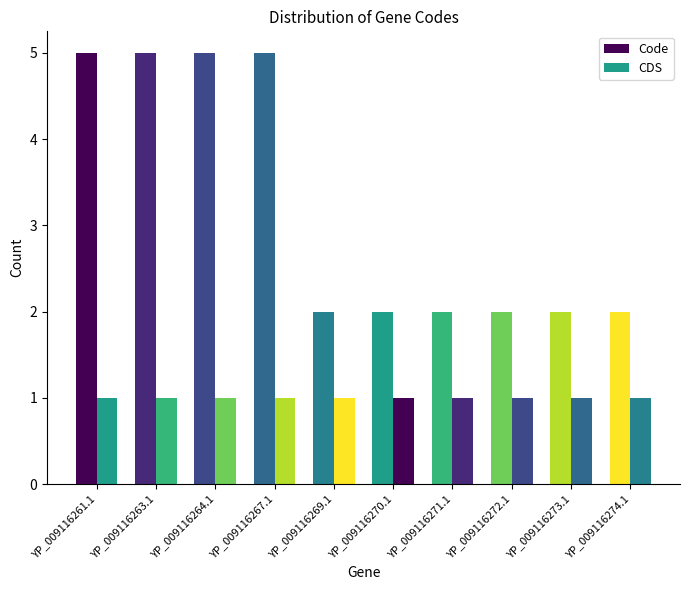

How many bars are there in each group?

2